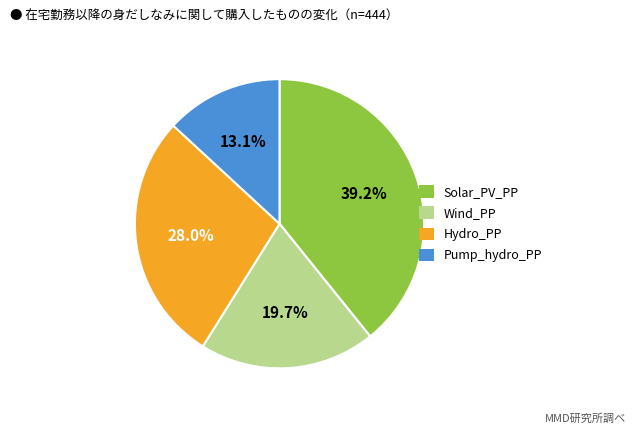

What percentage is the Pump_hydro_PP slice, to the nearest percent?

13%